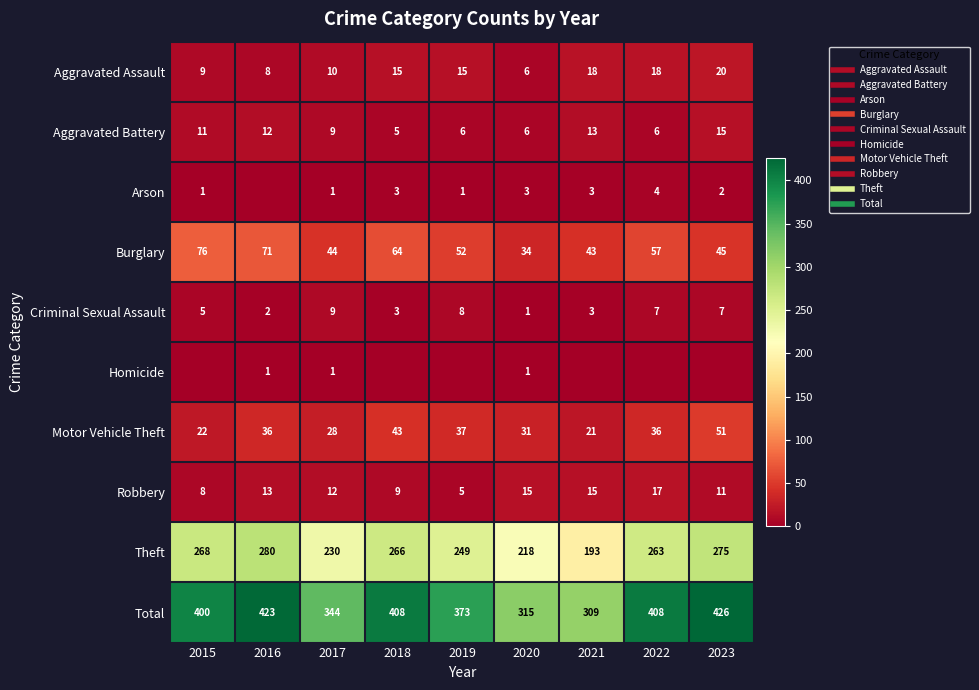

What is the maximum value shown in the chart?

426